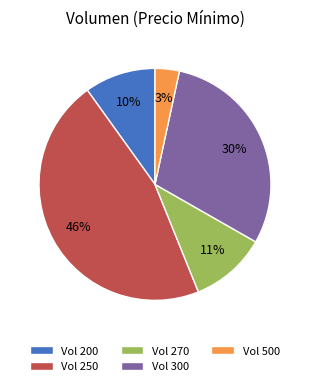

Is there a majority slice in this chart?

No